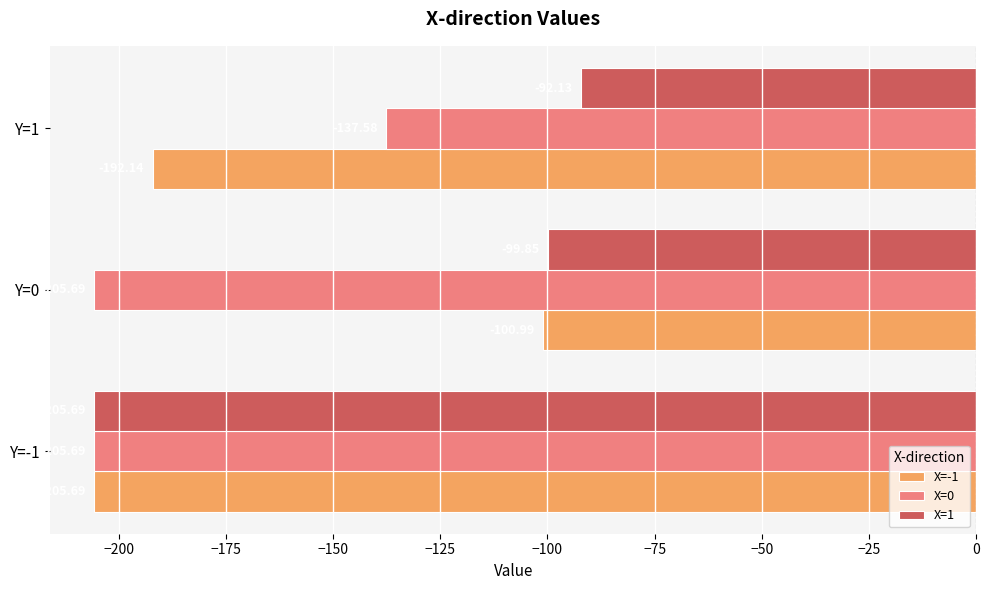

Which category has the lowest value in the X=-1 series?

Y=-1